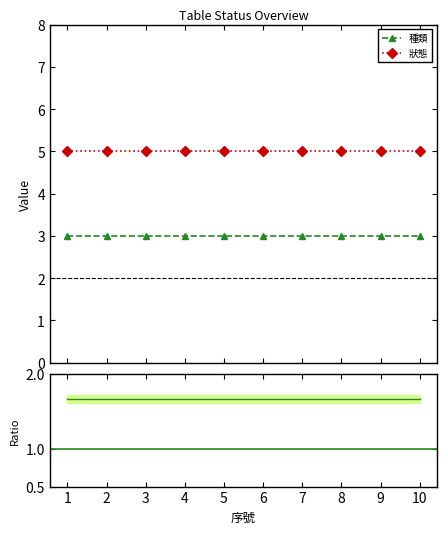

Does the chart have visible grid lines?

No